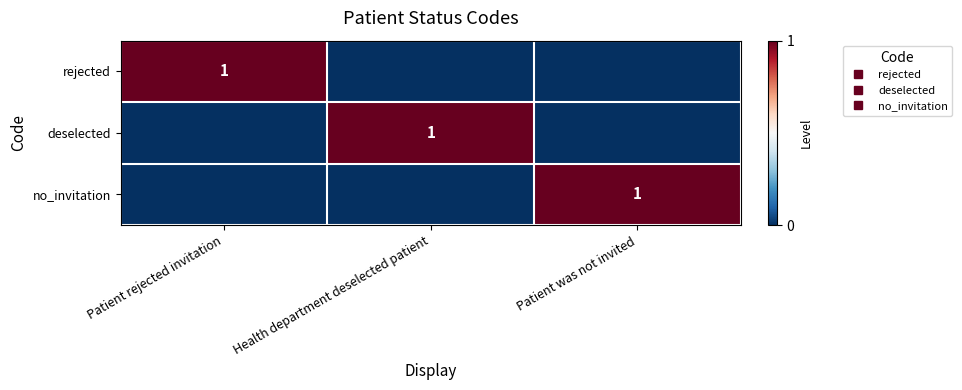

Is it true that no_invitation equals 0 at Patient rejected invitation?

False